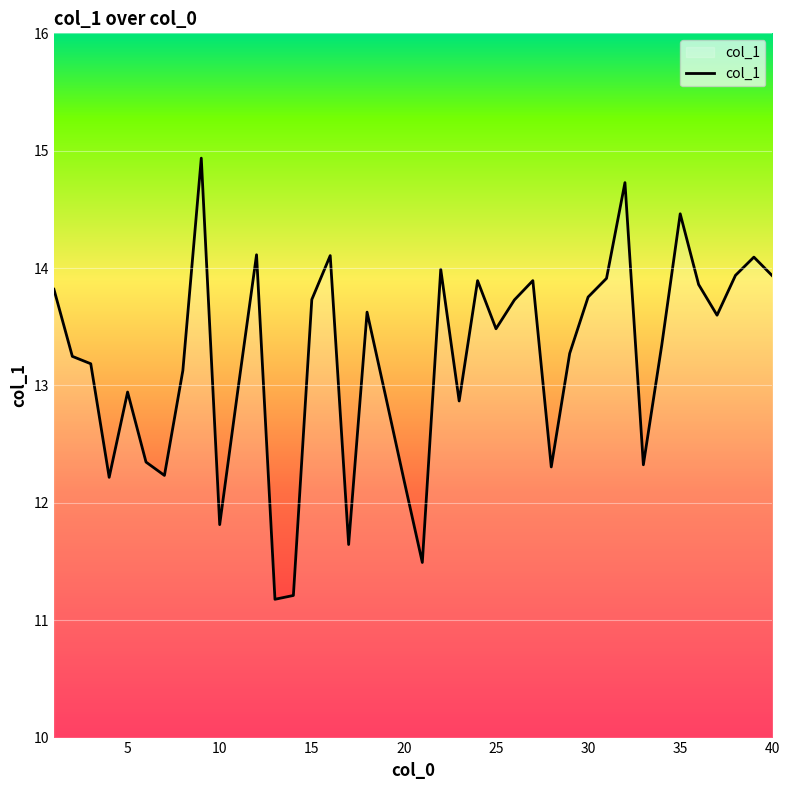

What is the smallest value displayed?

11.2